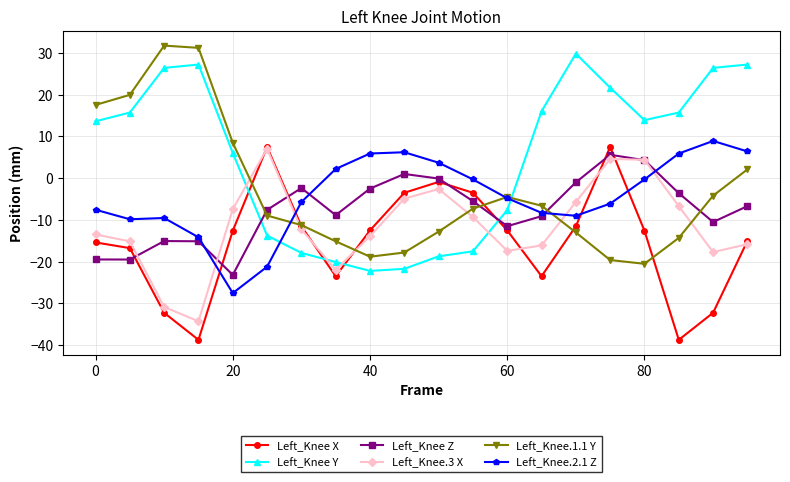

In Left_Knee Z, how many points are higher than both neighbors (excluding endpoints)?

4